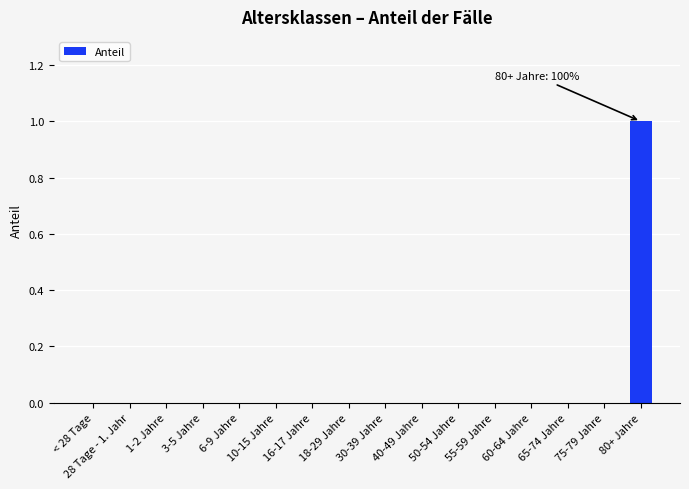

Reading right to left, extract all data points from this chart.

80+ Jahre=1	75-79 Jahre=0	65-74 Jahre=0	60-64 Jahre=0	55-59 Jahre=0	50-54 Jahre=0	40-49 Jahre=0	30-39 Jahre=0	18-29 Jahre=0	16-17 Jahre=0	10-15 Jahre=0	6-9 Jahre=0	3-5 Jahre=0	1-2 Jahre=0	28 Tage - 1. Jahr=0	< 28 Tage=0